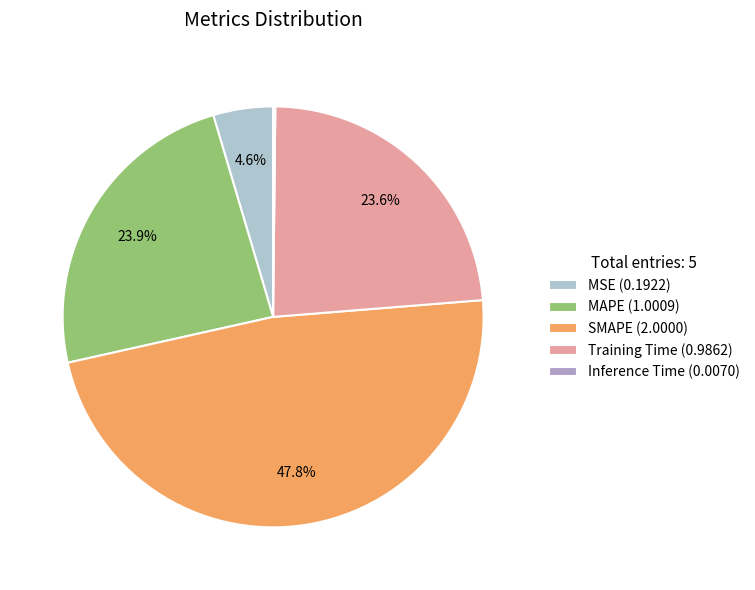

Does Inference Time account for over 50% of the chart?

No